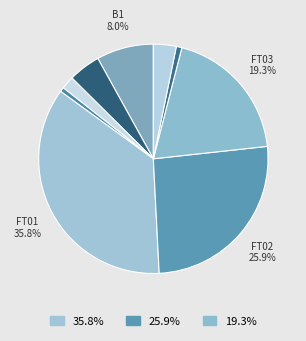

Count the number of slices in the pie.

9